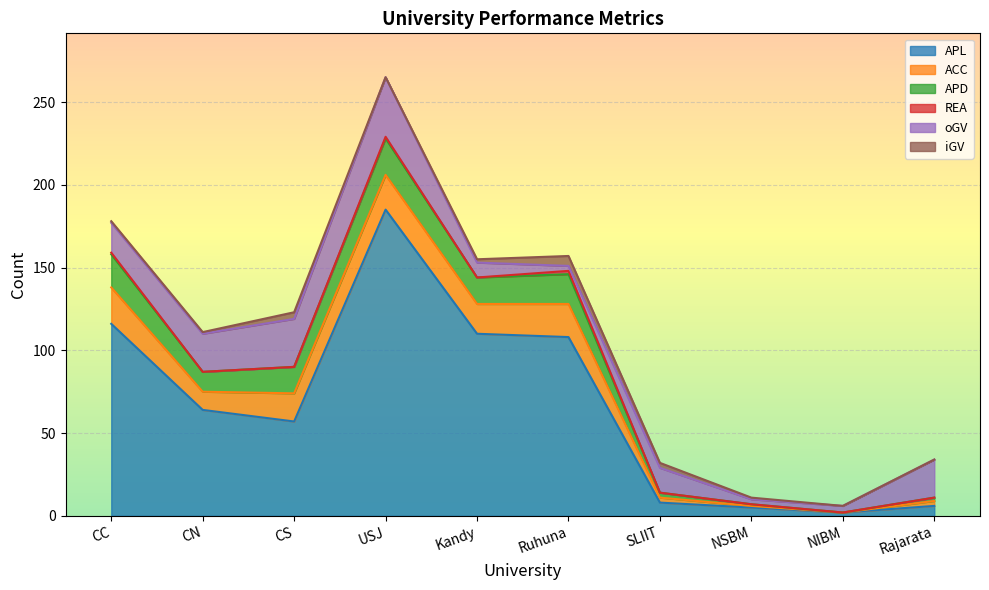

What are all the series names shown in the legend?

APL, ACC, APD, REA, oGV, iGV